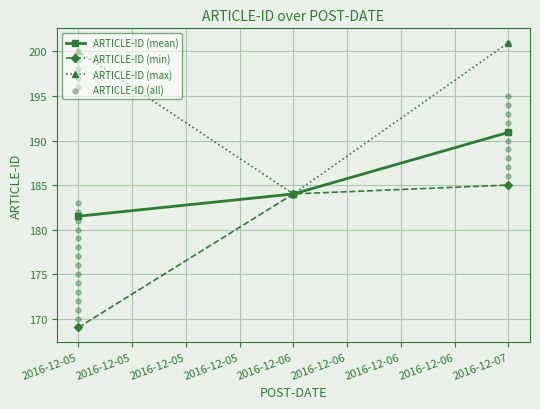

Approximately how many times larger is the value at 2016-12-07 compared to 2016-12-07?

1.0